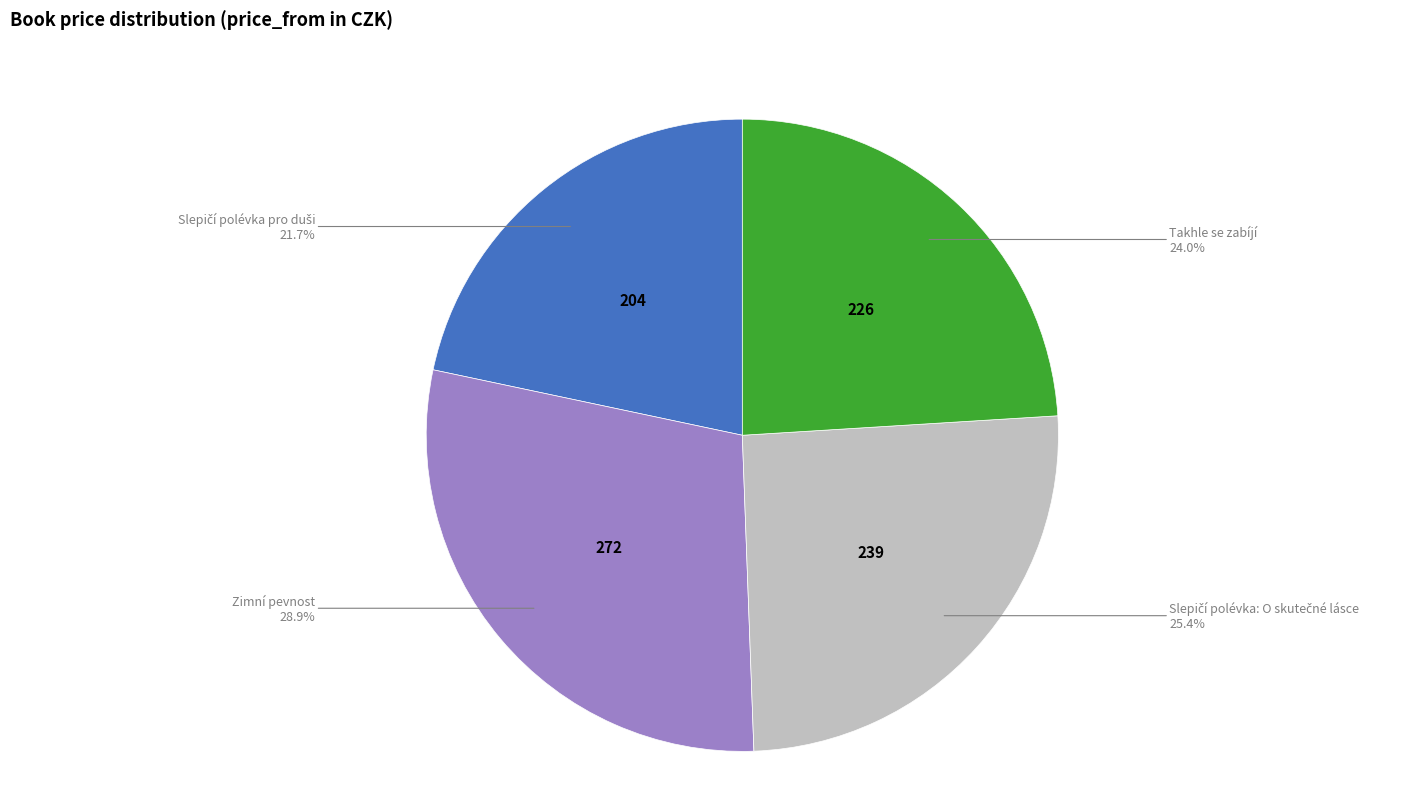

Is there a majority slice in this chart?

No